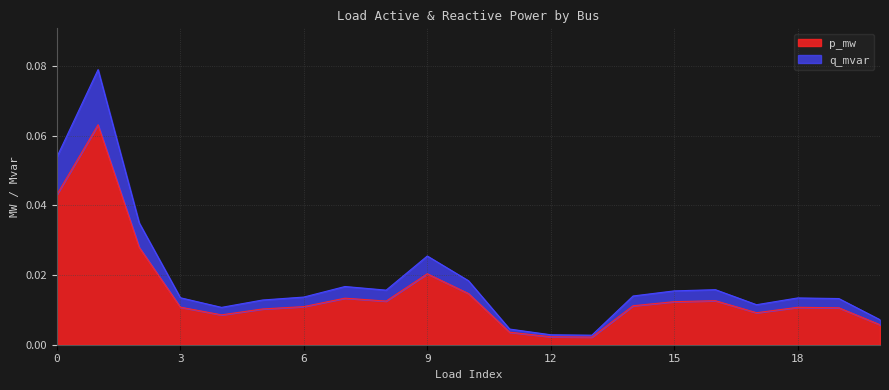

Which series has the largest total across all categories?

q_mvar